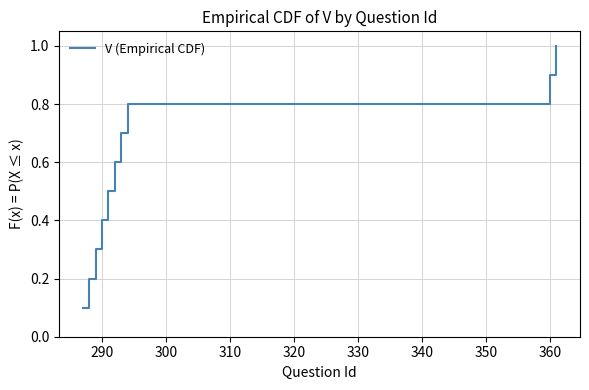

What is the difference between the maximum and minimum values?

0.9